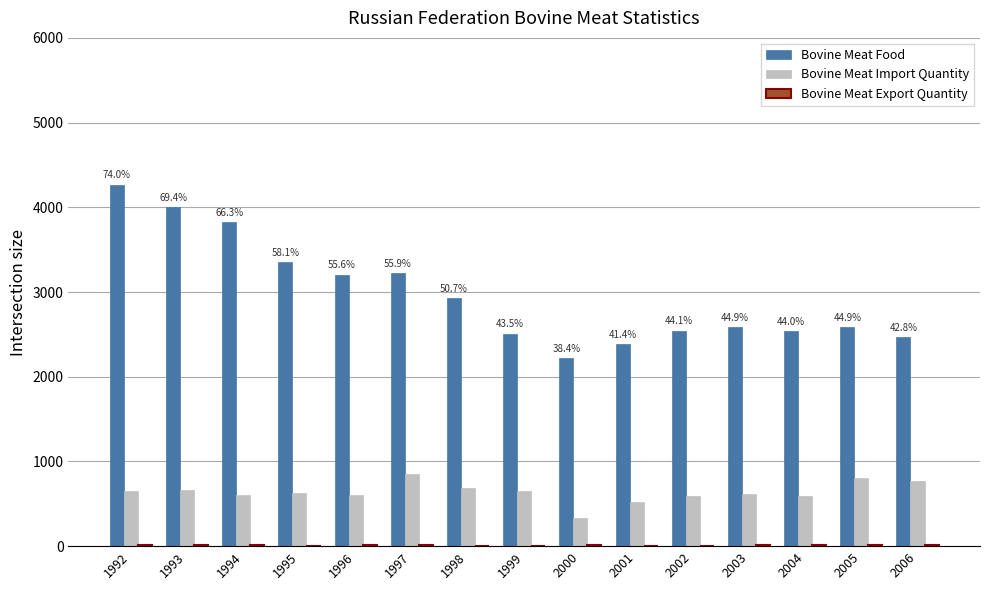

What is the sum of all Bovine Meat Food values?

44631